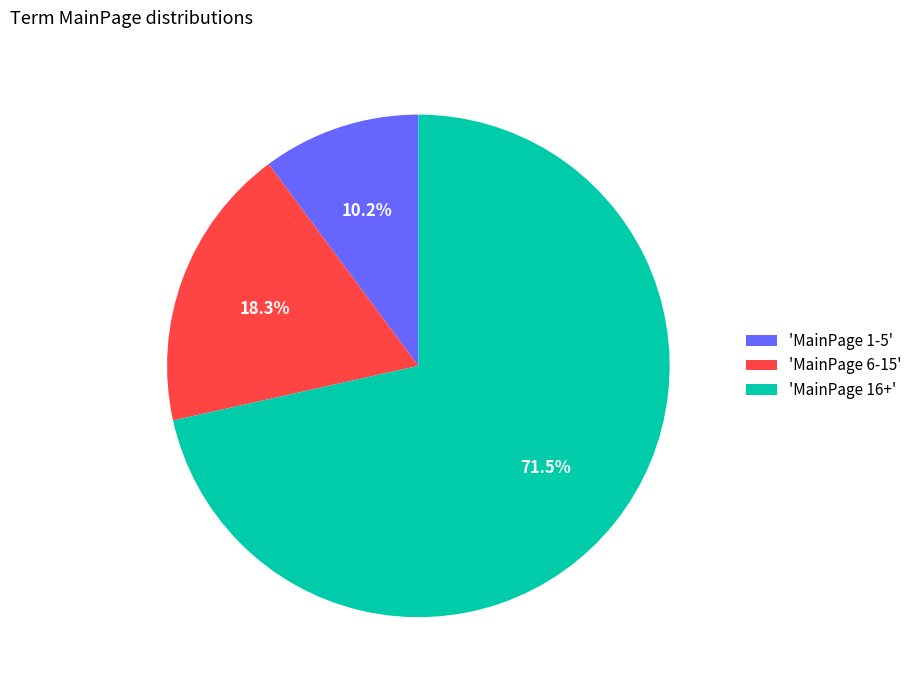

Which has a higher value, 'MainPage 1-5' or 'MainPage 6-15'?

'MainPage 6-15'